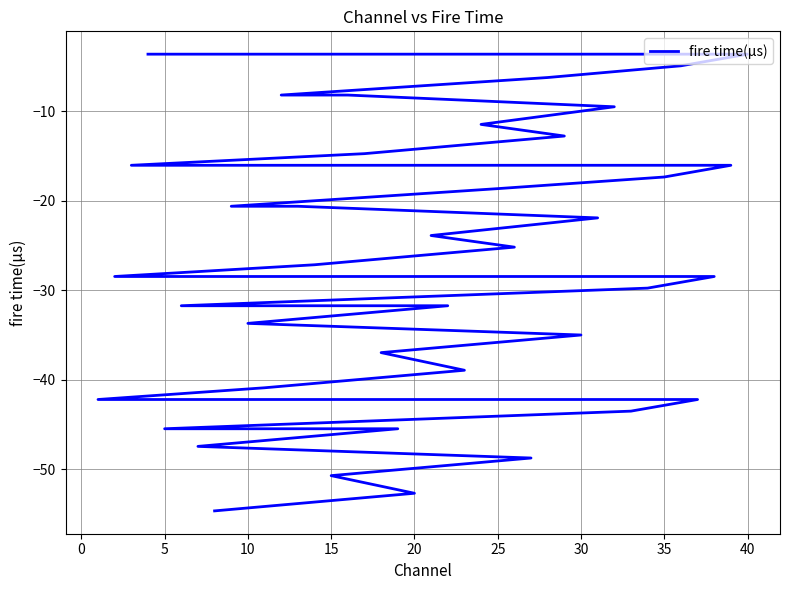

What is the difference between the maximum and second lowest values?

49.1